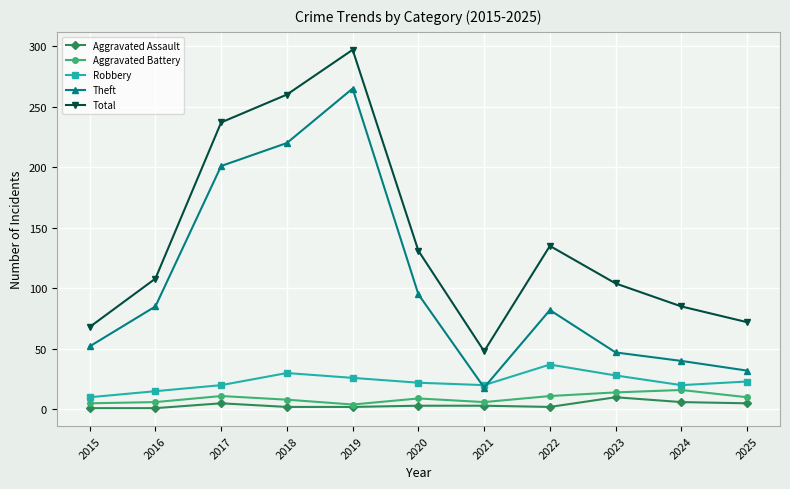

True or false: Total and Robbery intersect in this chart.

False